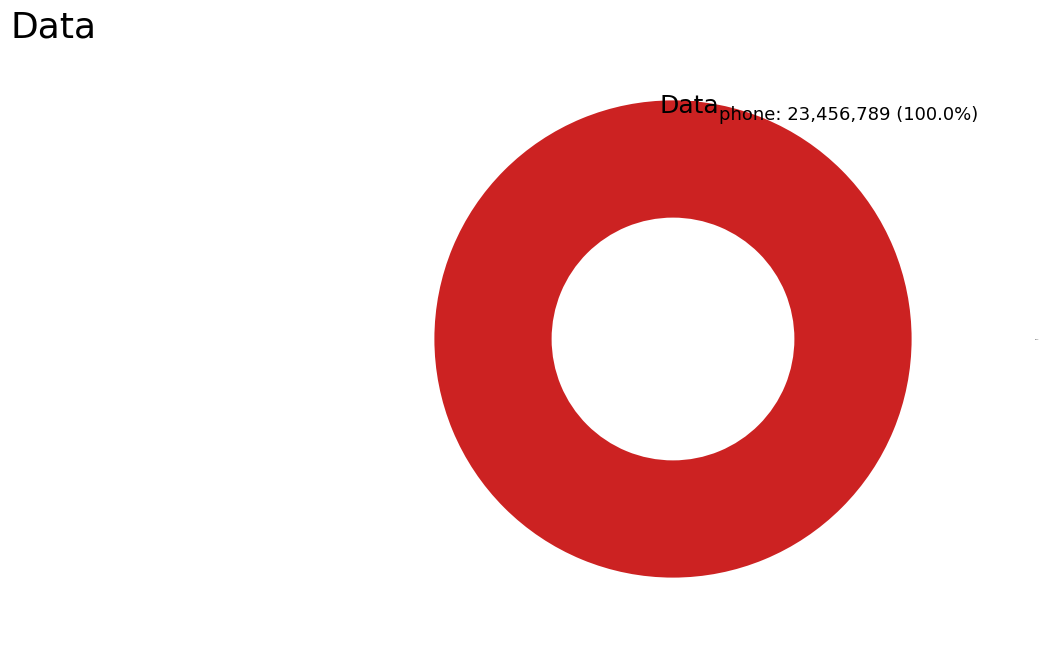

True or false: phone accounts for 91% of the total.

False